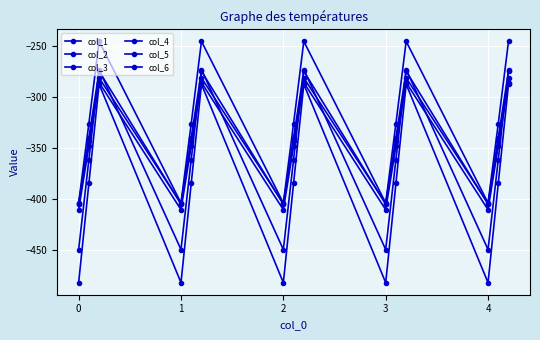

Which series has the widest spread of values?

col_1